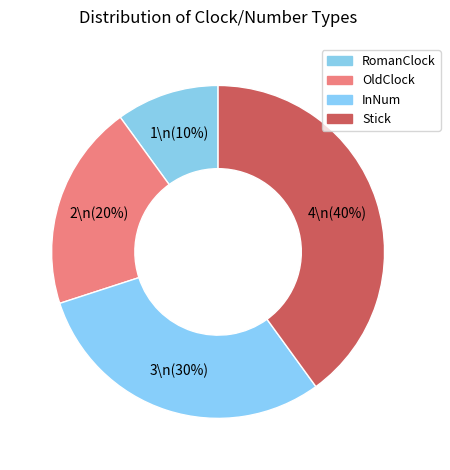

What is the smallest slice in the pie chart?

RomanClock